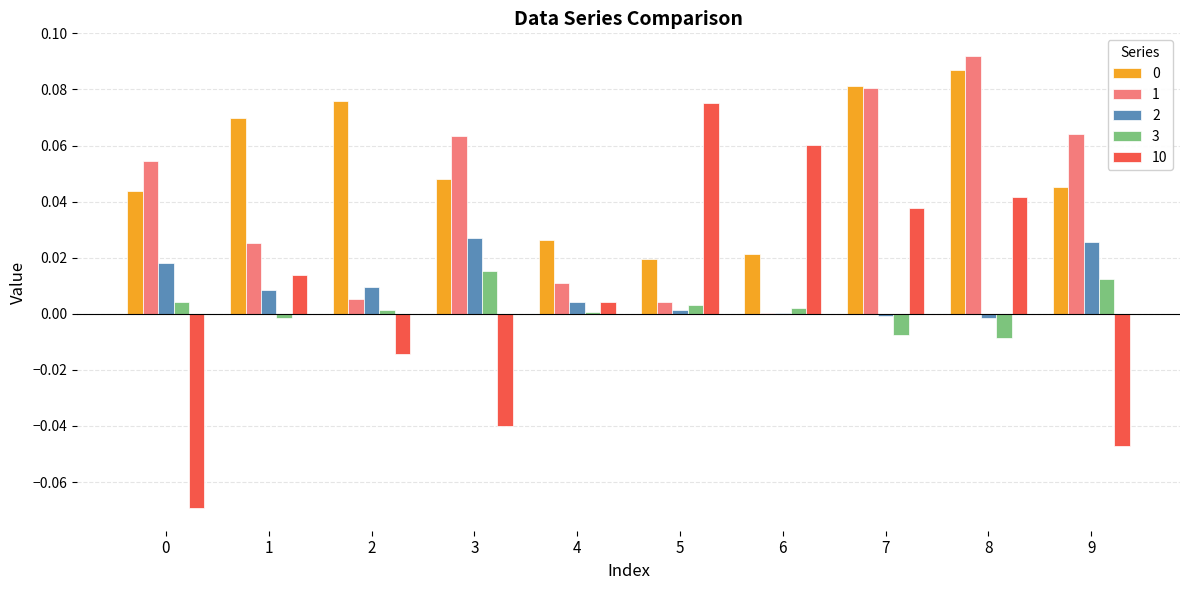

Which label corresponds to the largest value in the chart?

8